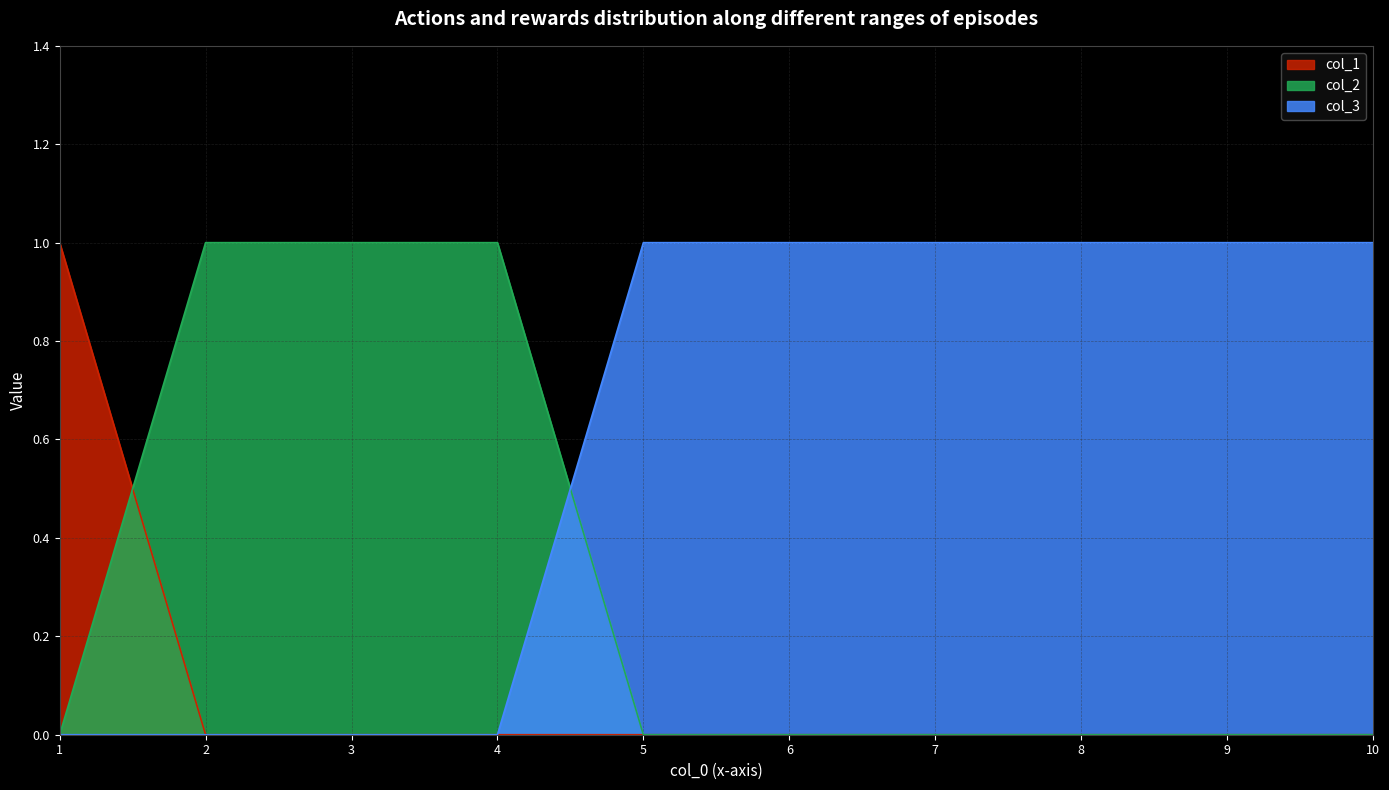

Which series has the widest spread of values?

col_1